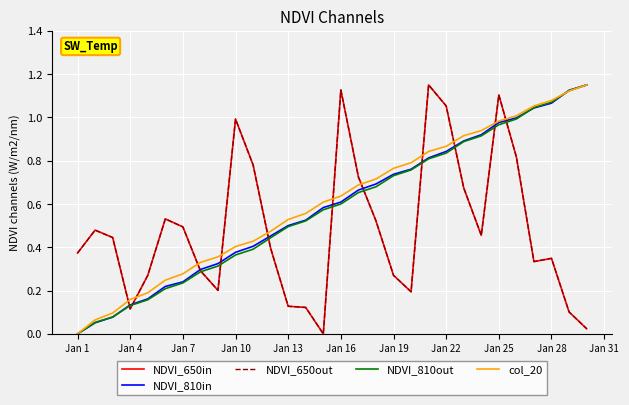

At how many categories does at least one series exceed 0?

30